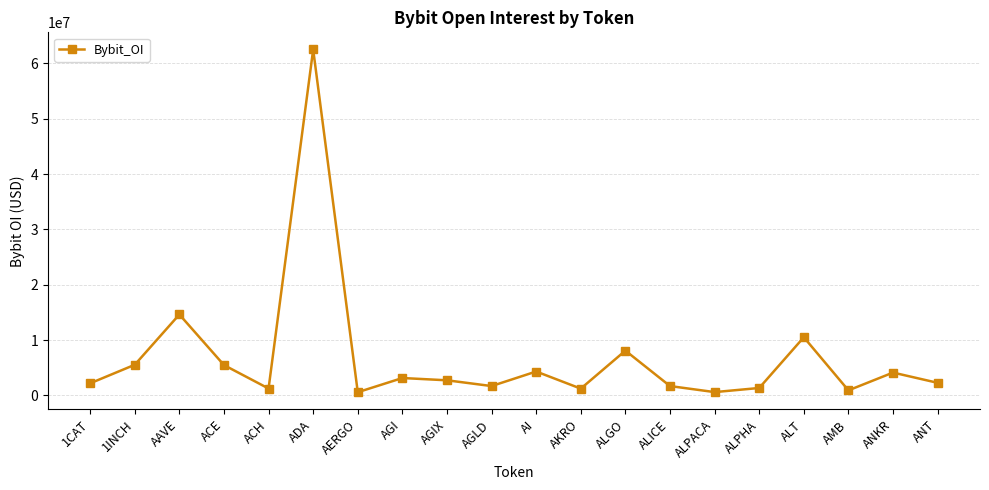

Read the value at ANT.

2262517